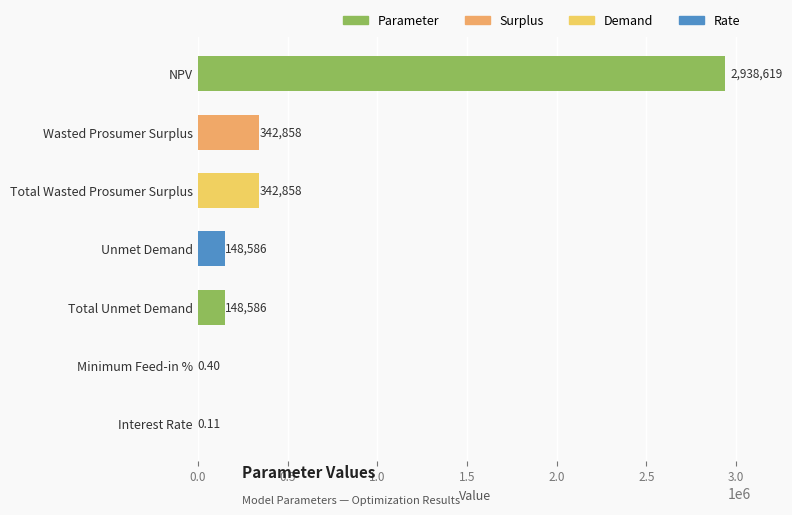

Are the bars horizontal?

Yes